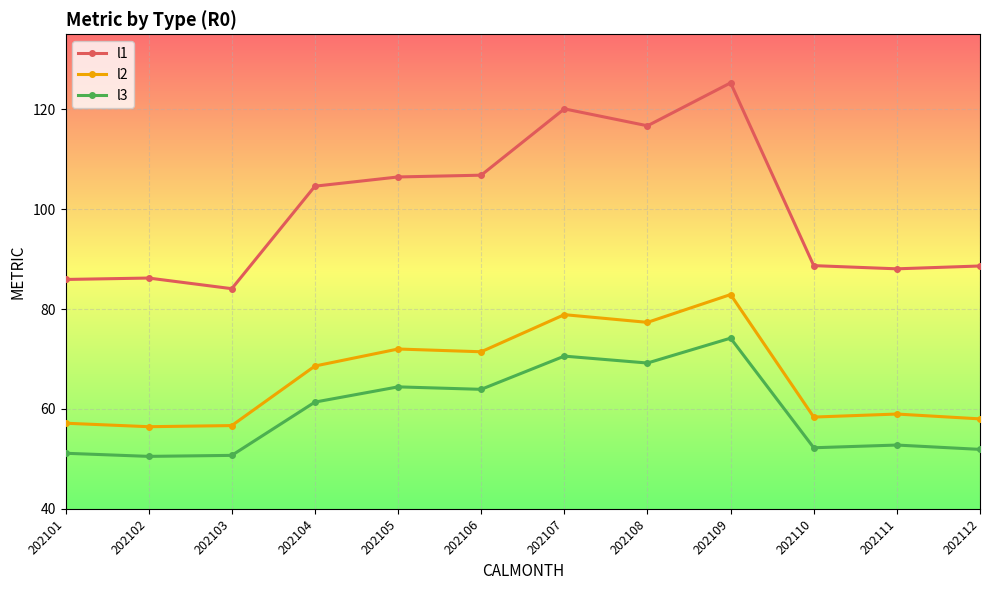

In l3, how many points are lower than both neighbors (excluding endpoints)?

4